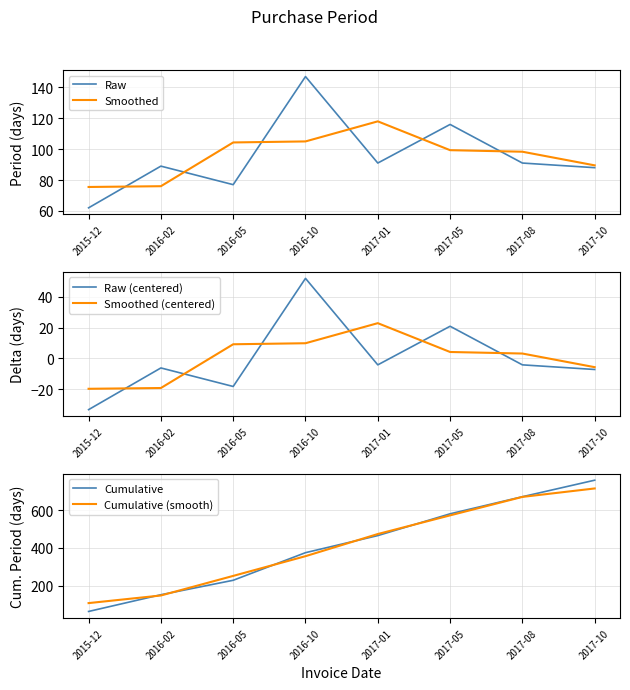

At 2016-05, list the series in order from smallest to largest.

Raw (centered), Smoothed (centered), Raw, Smoothed, Cumulative, Cumulative (smooth)